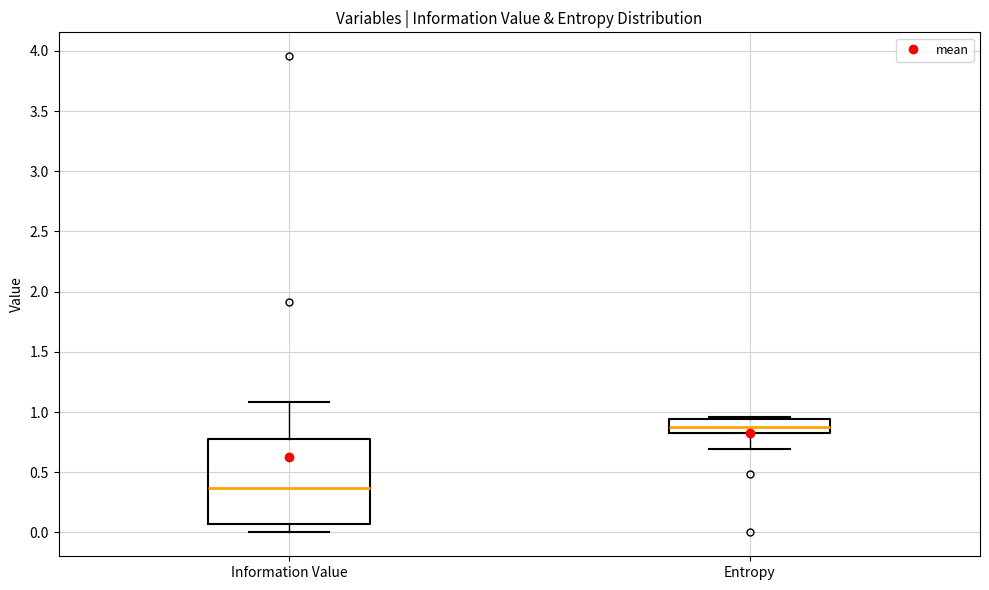

Reading left to right, read every box against the y-axis: the position of its median line, the range the box covers, and the ends of its whiskers. The values are not printed on the chart, so give them approximately, as read against the axis.

Information Value: median 0.35, box 0.05 to 0.80, whiskers 0.00 to 1.10
Entropy: median 0.90, box 0.85 to 0.95, whiskers 0.70 to 0.95